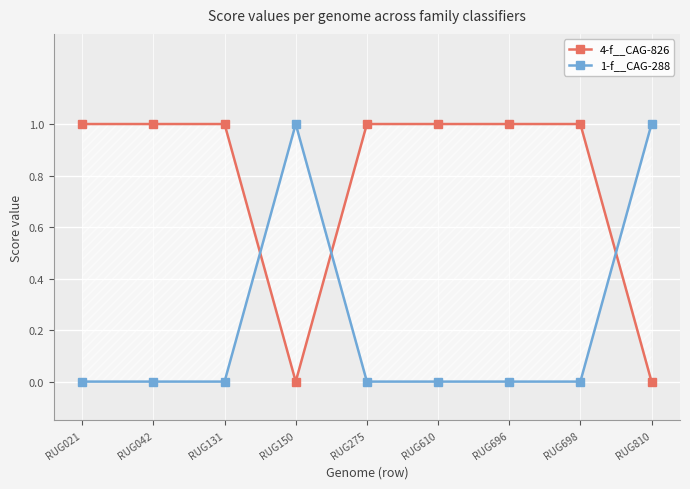

Between RUG150 and RUG610, which is larger?

RUG610